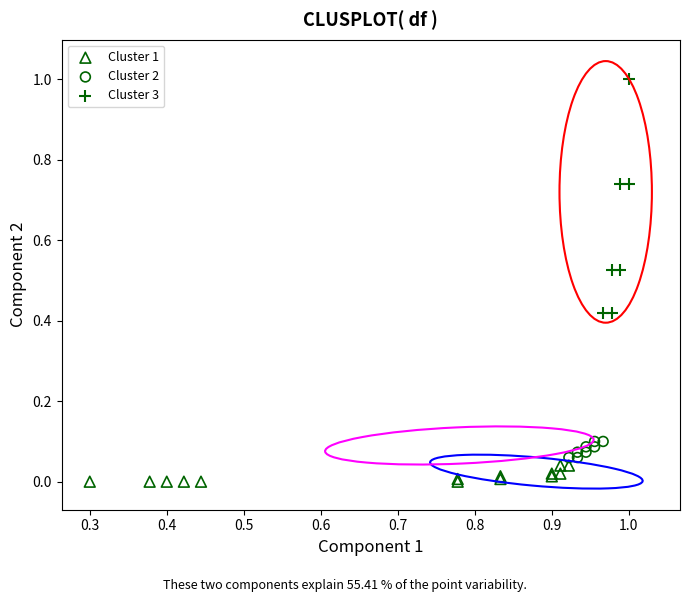

Which series reaches the minimum Y coordinate?

Cluster 1